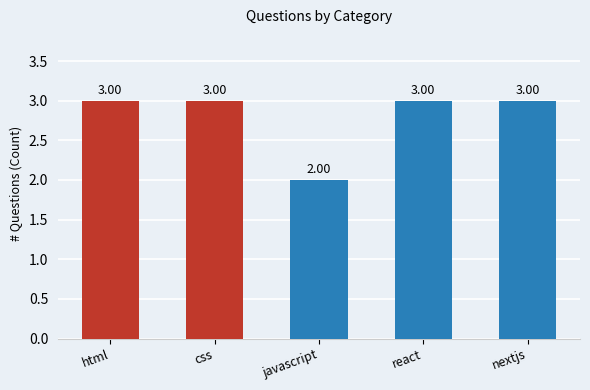

What position from the right is nextjs?

1